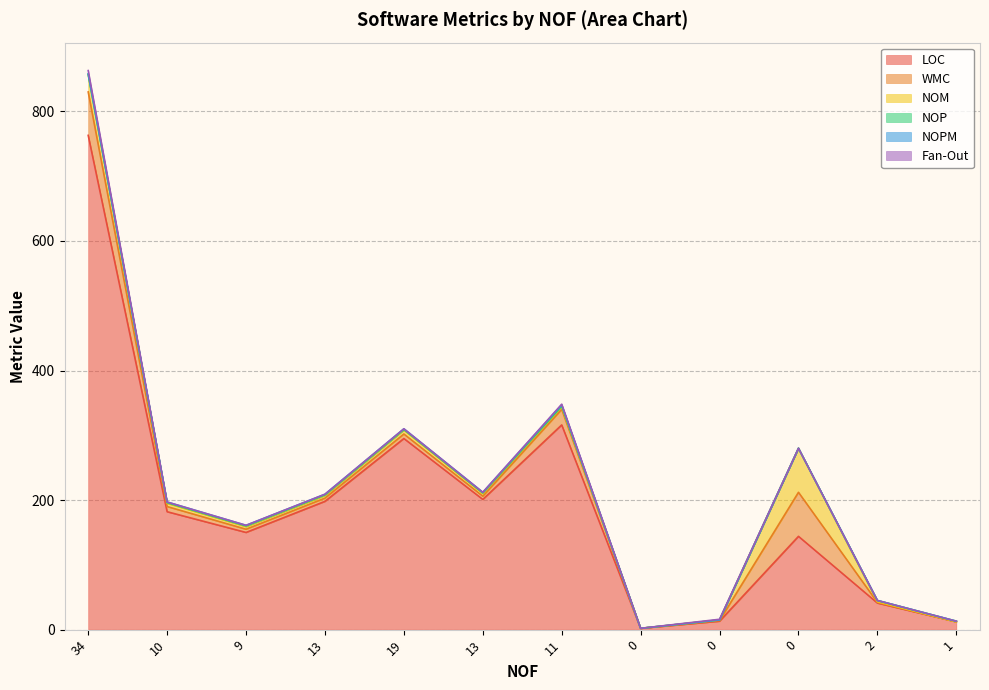

What is the spread (max minus min) of values at 0?

2